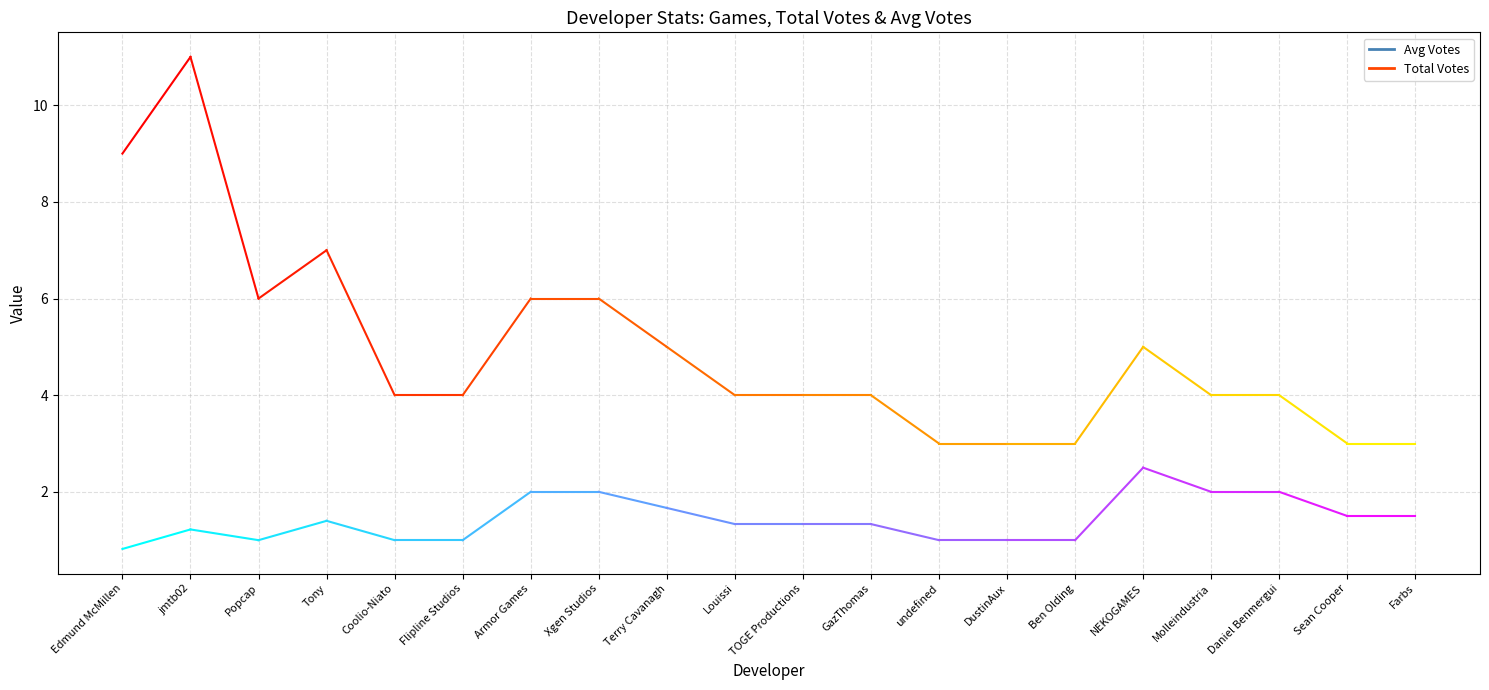

How many values in the Total Votes series exceed 4?

8